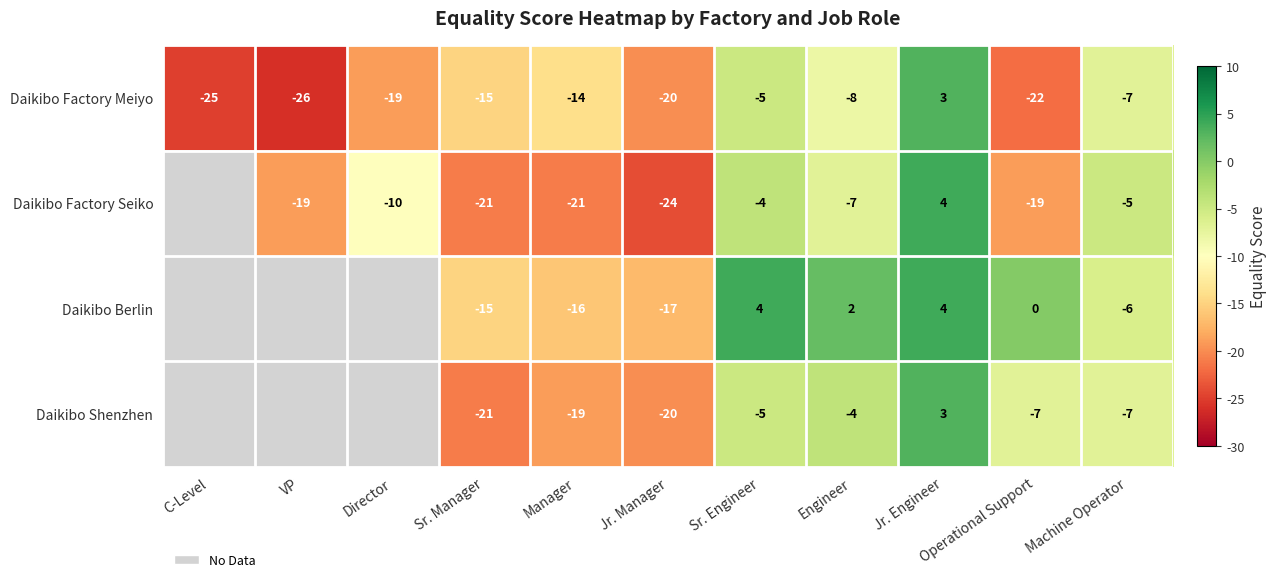

Which category has the highest value in the Daikibo Factory Meiyo series?

Jr. Engineer